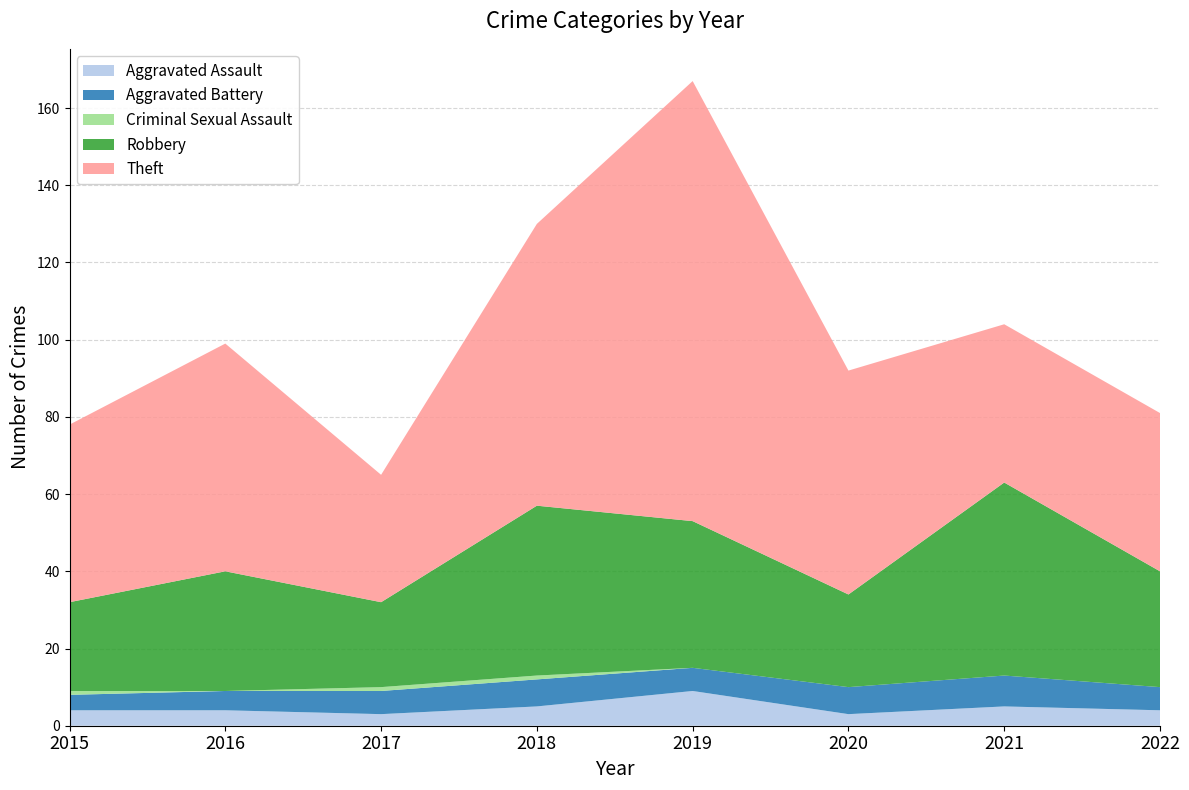

Reading left to right, list all the values displayed in this chart.

Aggravated Assault: 2015=4	2016=4	2017=3	2018=5	2019=9	2020=3	2021=5	2022=4
Aggravated Battery: 2015=4	2016=5	2017=6	2018=7	2019=6	2020=7	2021=8	2022=6
Criminal Sexual Assault: 2015=1	2016=0	2017=1	2018=1	2019=0	2020=0	2021=0	2022=0
Robbery: 2015=23	2016=31	2017=22	2018=44	2019=38	2020=24	2021=50	2022=30
Theft: 2015=46	2016=59	2017=33	2018=73	2019=114	2020=58	2021=41	2022=41